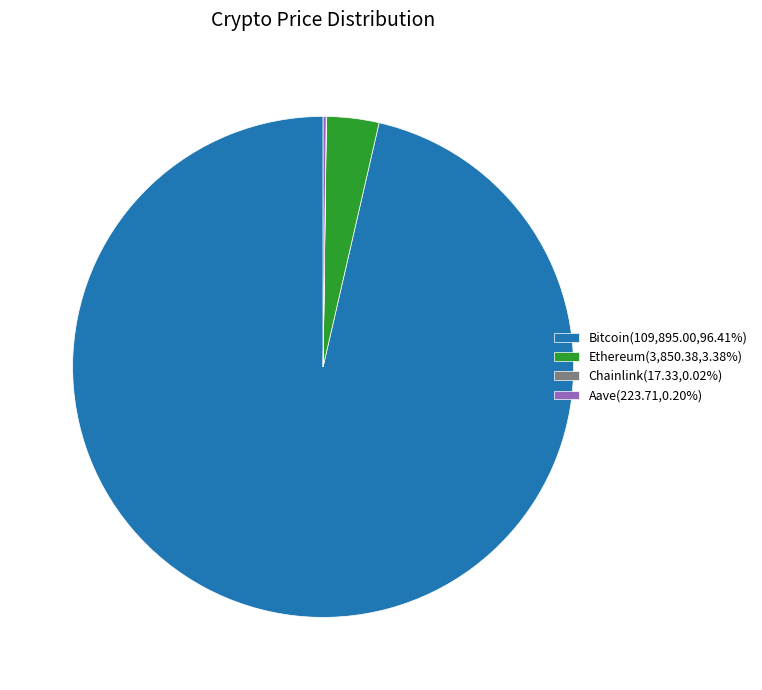

Does Bitcoin(109,895.00,96.41%) account for over 50% of the chart?

Yes